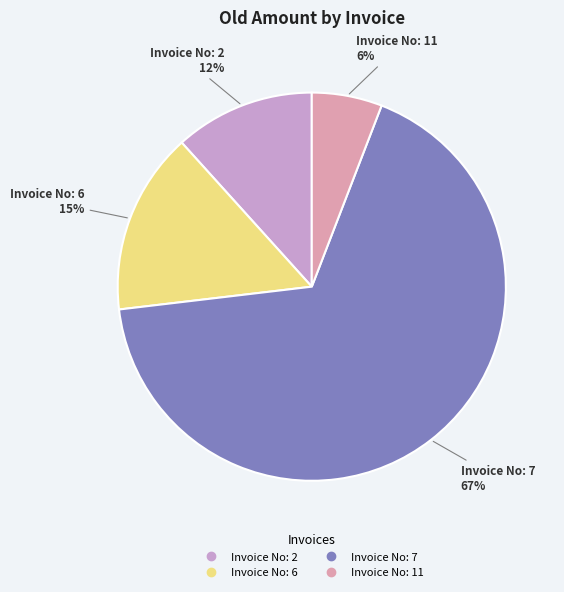

Count the number of slices in the pie.

4